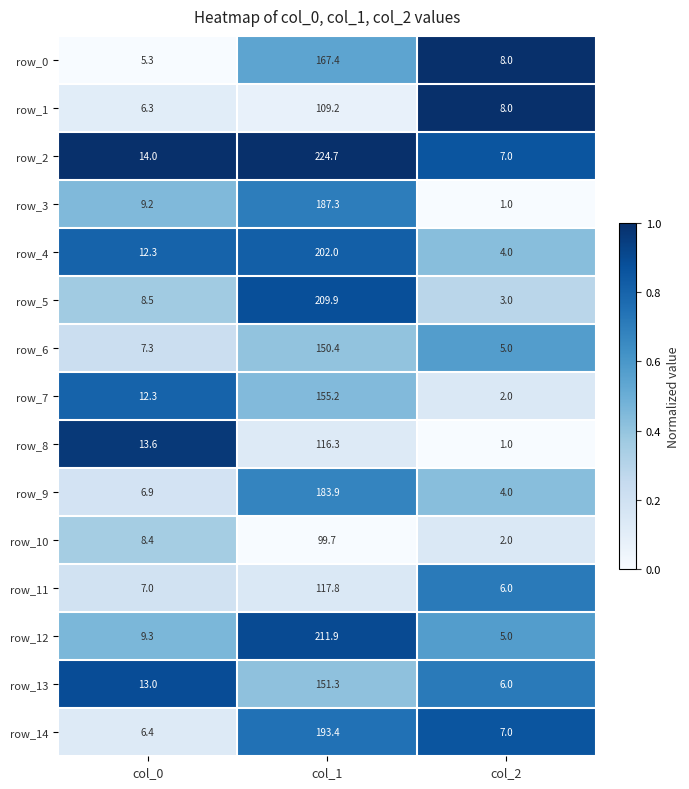

At which category is the sum across all series the highest?

col_1